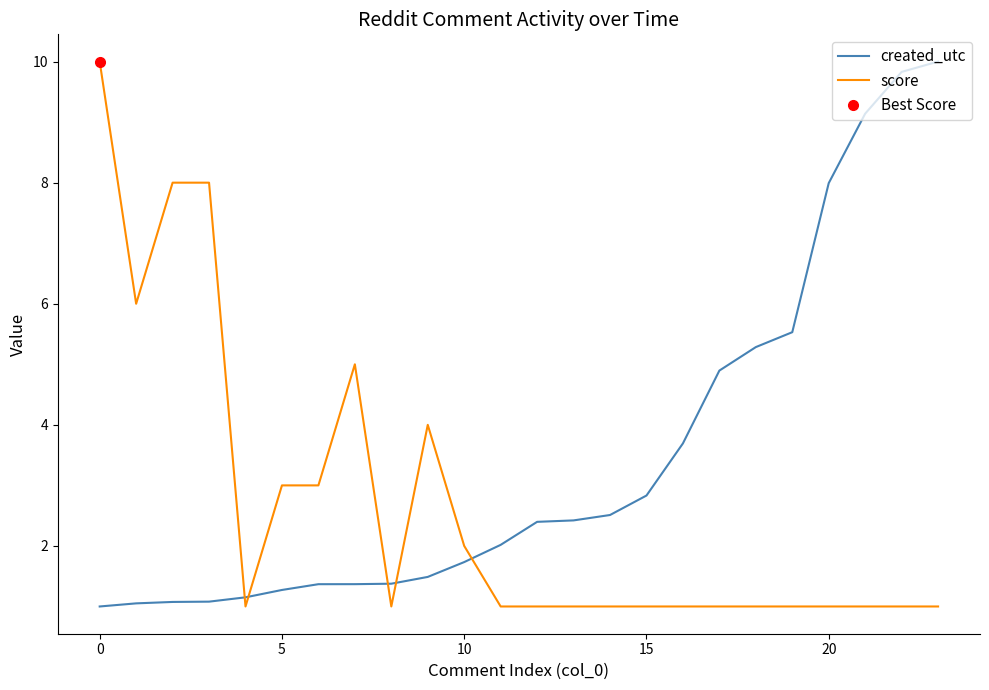

The score series shows 5.0 at 7. True or false?

True